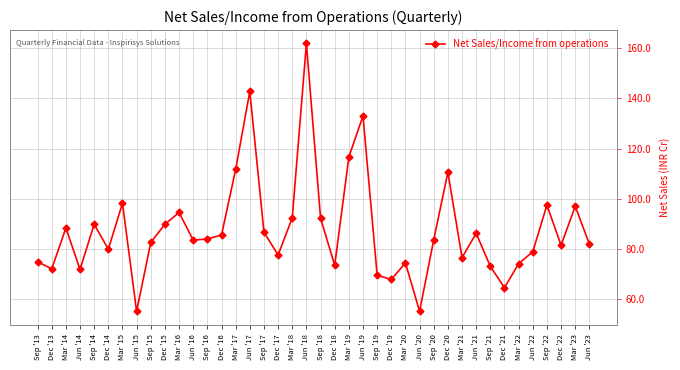

How many series are shown in this chart?

1